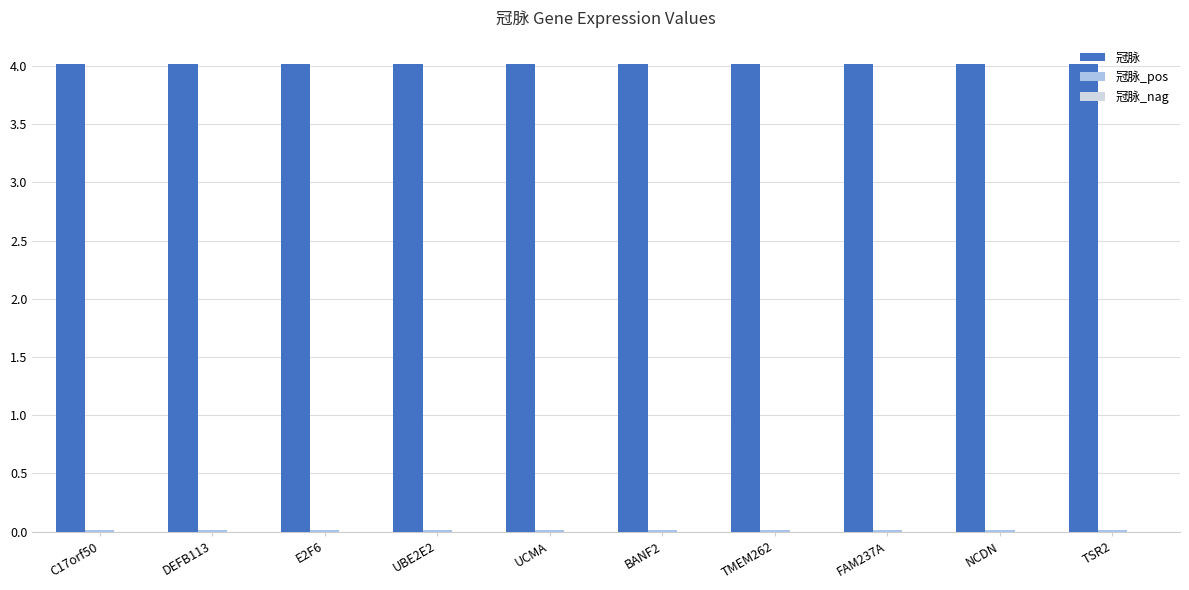

True or false: 冠脉 has a value of 1.5 at C17orf50.

False